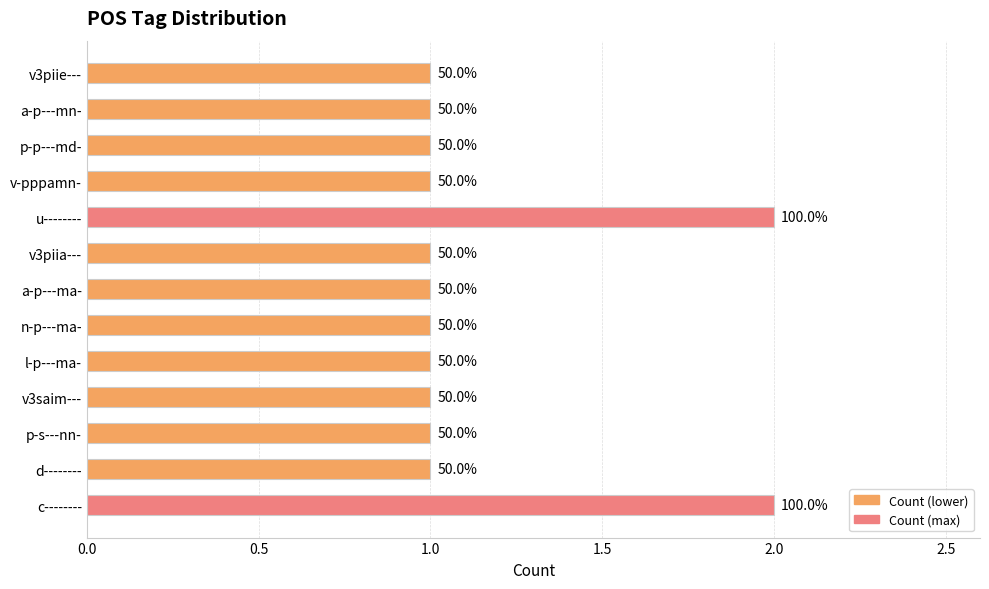

How many bars are there in total?

13